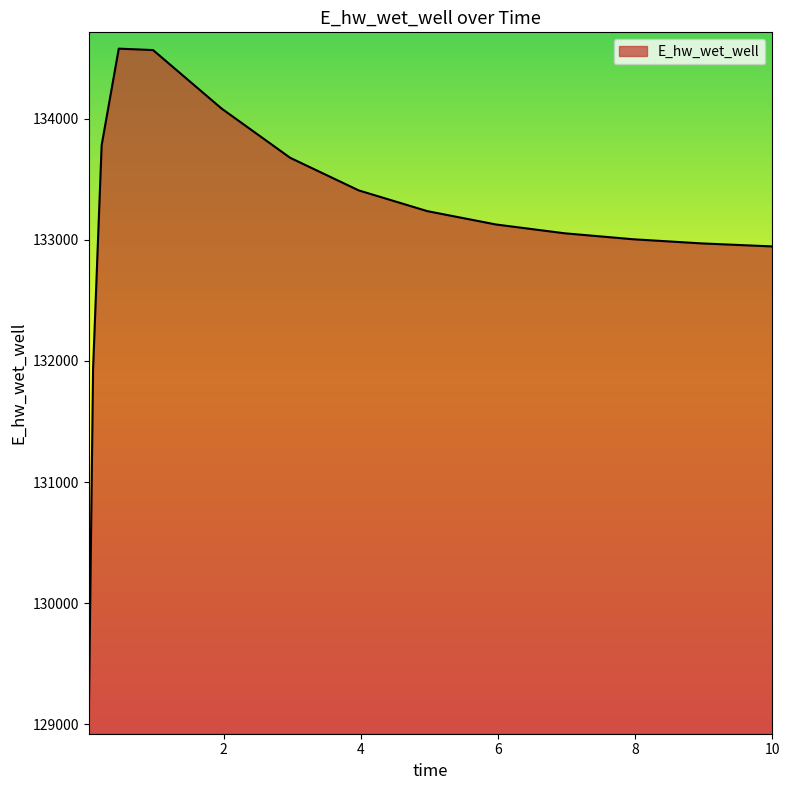

What is the greatest value displayed?

134577.6